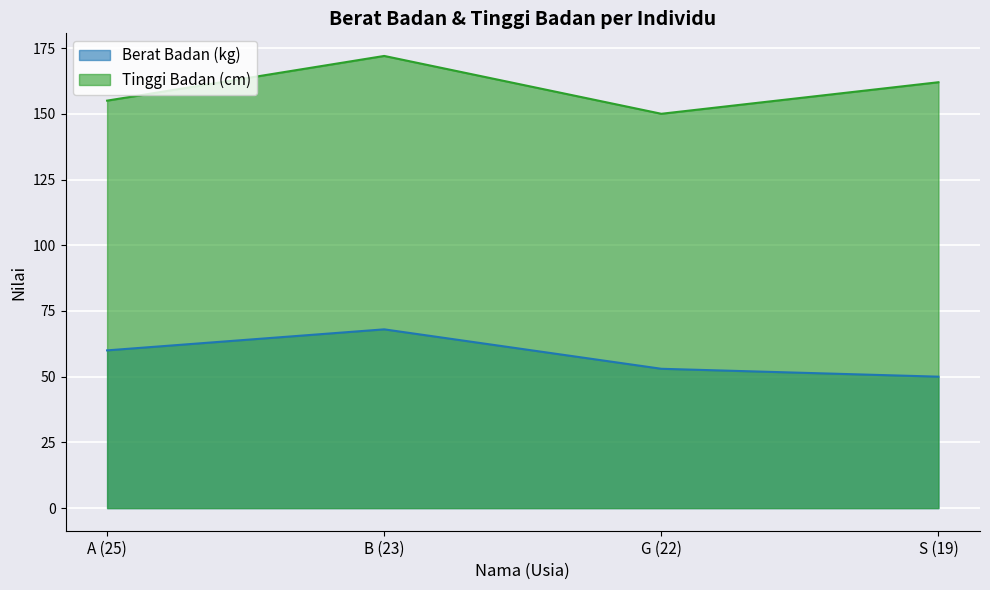

Which series has the widest spread of values?

Tinggi Badan (cm)